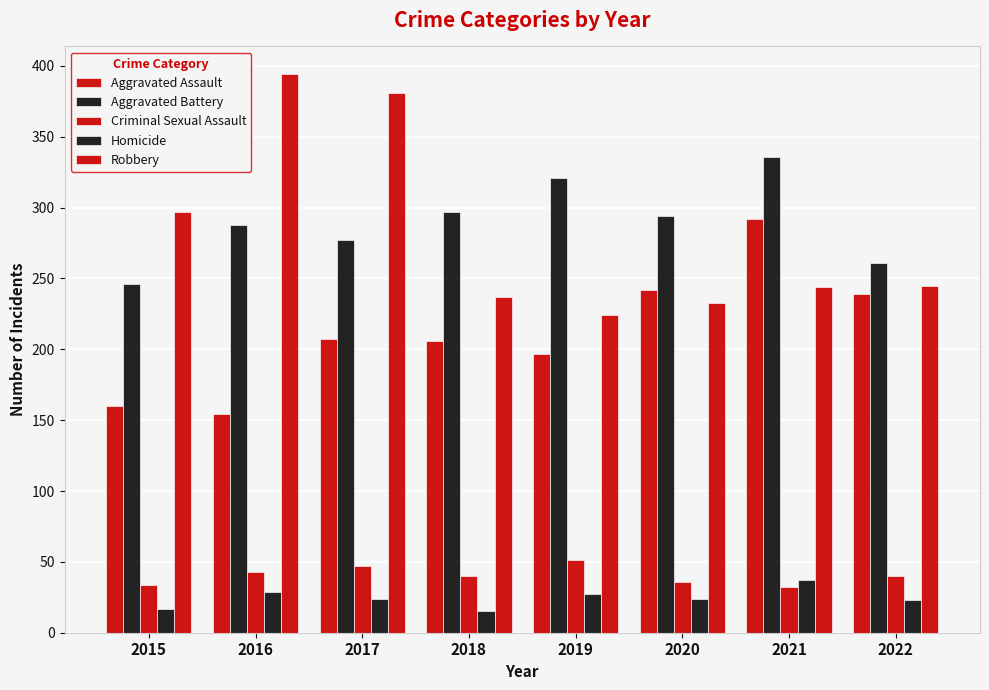

What is the greatest value displayed?

394